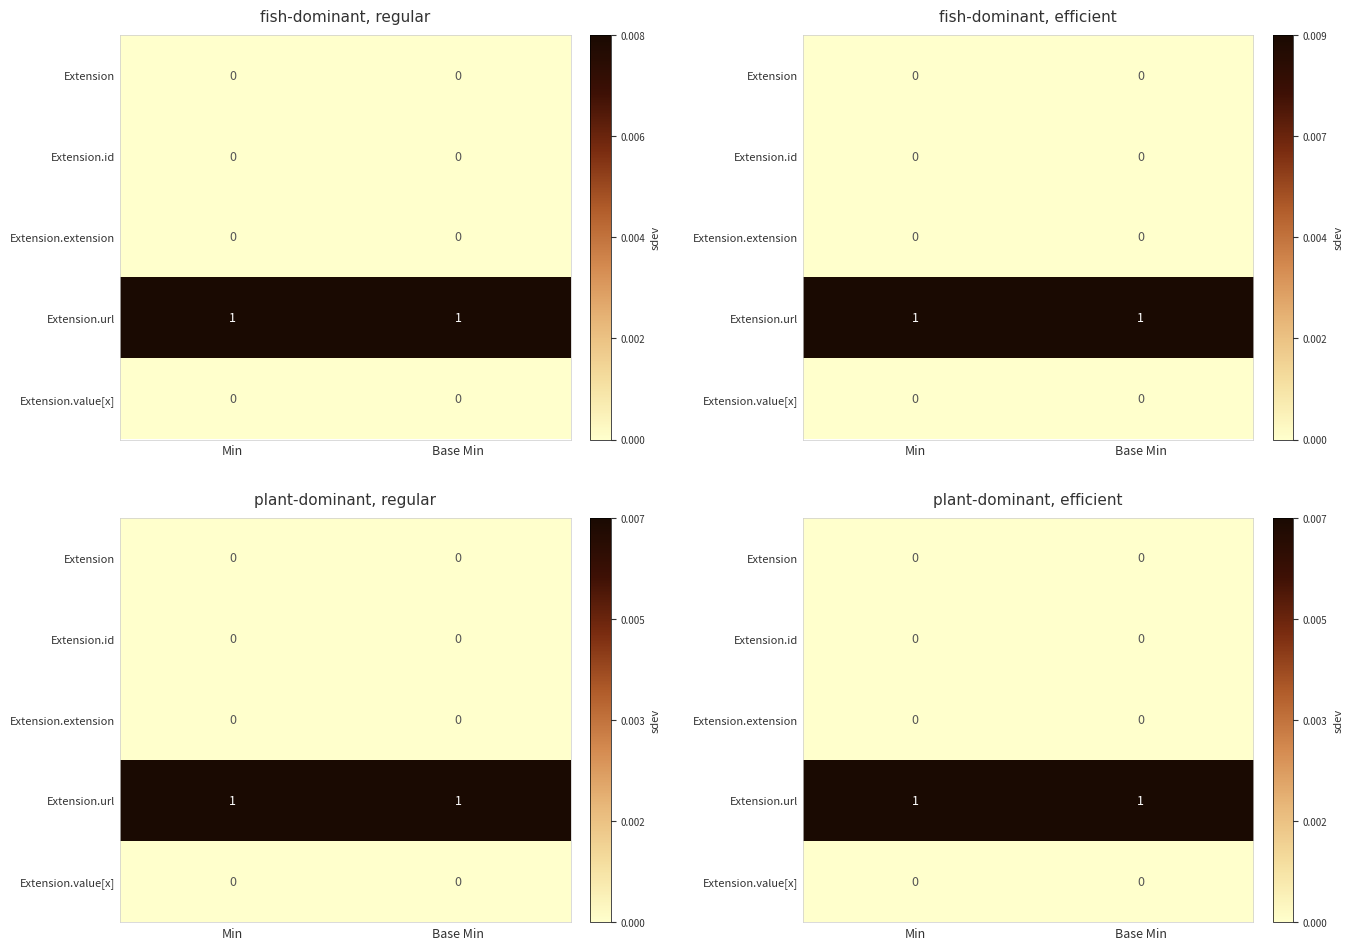

Between Base Min and Min, which is larger?

Base Min